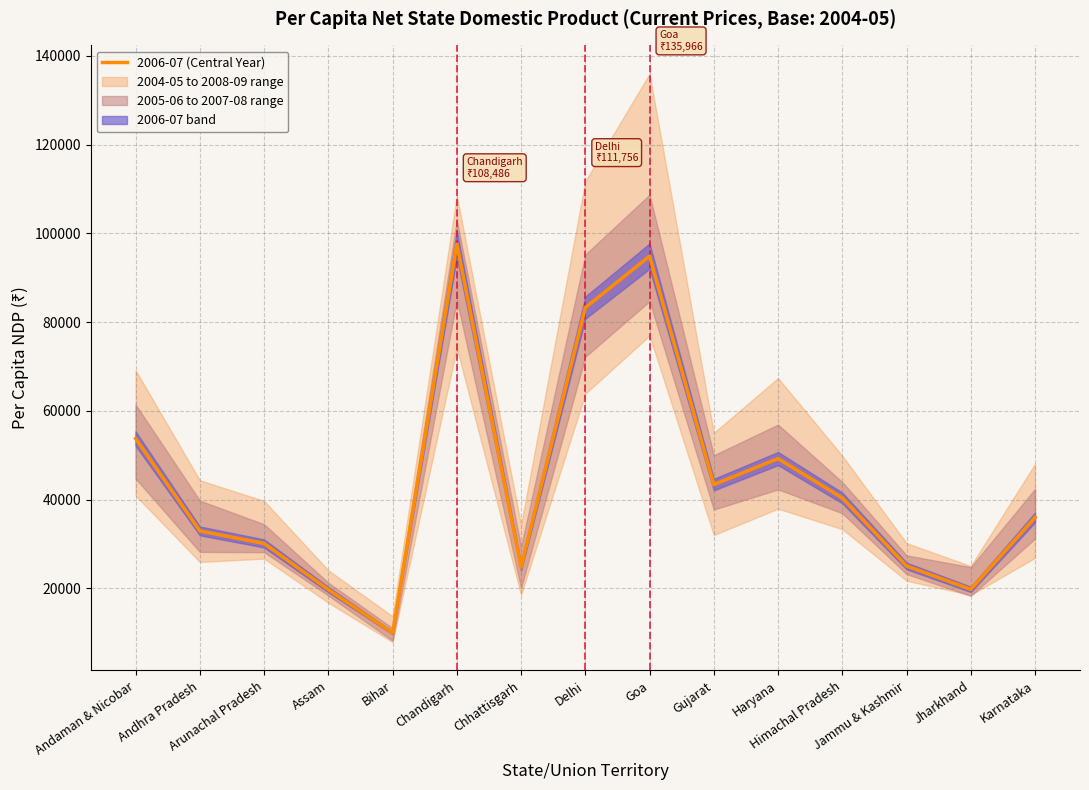

Reading left to right, what are all the values shown in this chart?

53778	32961	30132	19737	9967	97568	24800	83275	94882	43395	49261	40393	25059	19789	35981